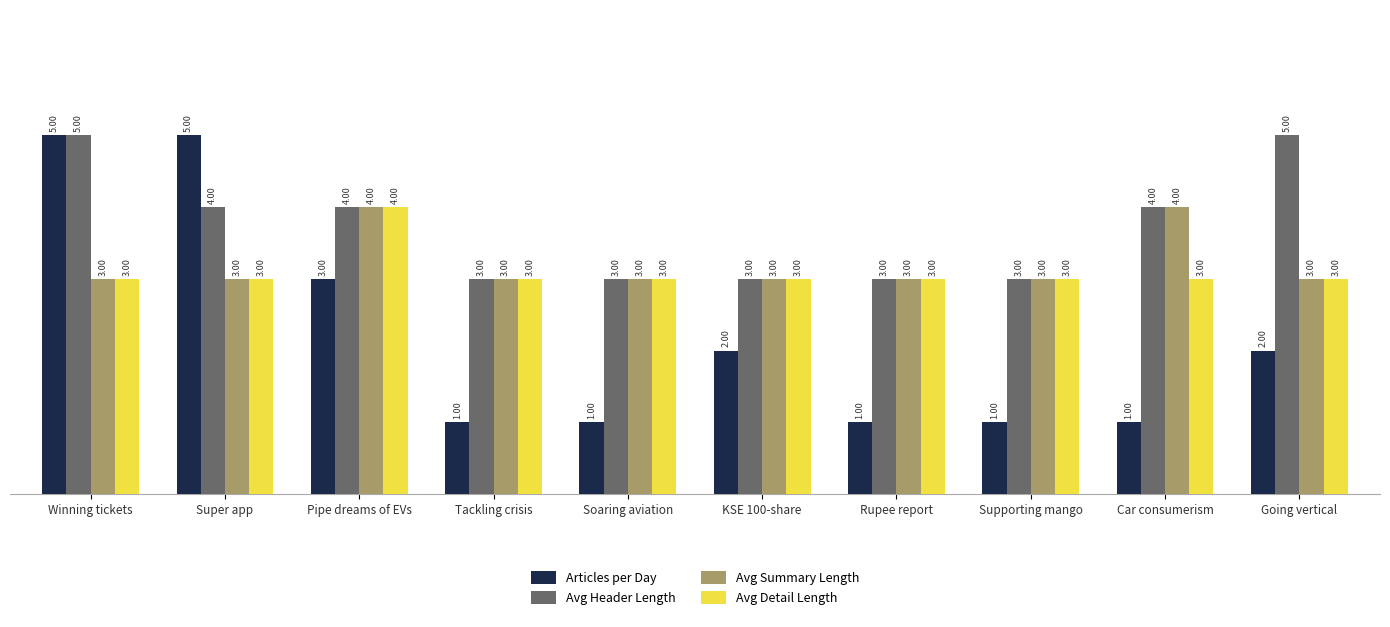

Are the bars horizontal?

No